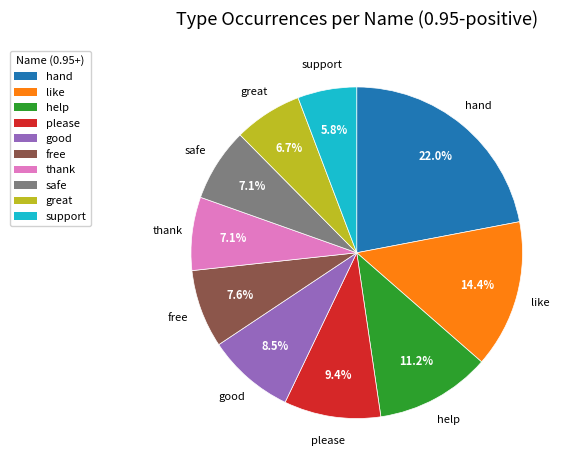

Which category has the biggest portion of the pie?

hand